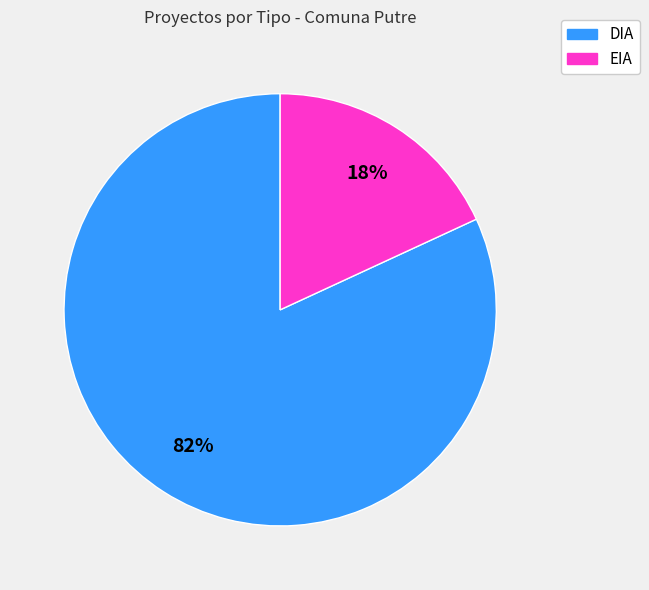

To the nearest percent, what is the difference between the DIA and EIA slice percentages?

64%